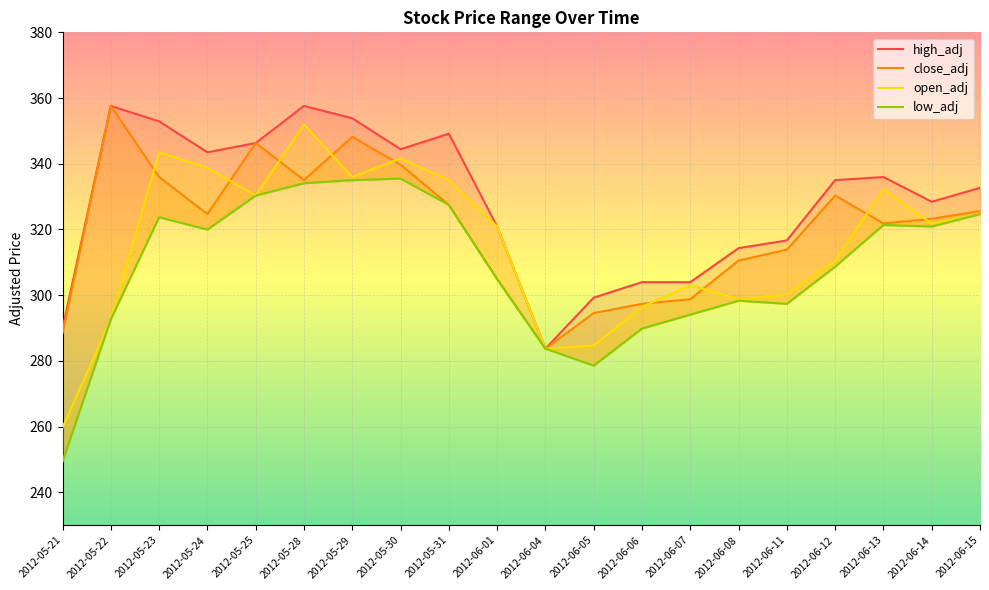

Reading left to right, list all the values displayed in this chart.

high_adj: 2012-05-21=289.8	2012-05-22=357.6	2012-05-23=352.9	2012-05-24=343.5	2012-05-25=346.3	2012-05-28=357.6	2012-05-29=353.8	2012-05-30=344.4	2012-05-31=349.1	2012-06-01=320.9	2012-06-04=283.7	2012-06-05=299.3	2012-06-06=304.0	2012-06-07=304.0	2012-06-08=314.3	2012-06-11=316.7	2012-06-12=335.0	2012-06-13=336.0	2012-06-14=328.4	2012-06-15=332.7
close_adj: 2012-05-21=288.4	2012-05-22=357.6	2012-05-23=336.0	2012-05-24=324.7	2012-05-25=346.3	2012-05-28=335.0	2012-05-29=348.2	2012-05-30=339.7	2012-05-31=327.5	2012-06-01=304.9	2012-06-04=283.7	2012-06-05=294.6	2012-06-06=297.4	2012-06-07=298.8	2012-06-08=310.6	2012-06-11=313.8	2012-06-12=330.3	2012-06-13=321.8	2012-06-14=323.3	2012-06-15=325.6
open_adj: 2012-05-21=259.7	2012-05-22=292.7	2012-05-23=343.5	2012-05-24=338.8	2012-05-25=330.3	2012-05-28=352.0	2012-05-29=336.0	2012-05-30=341.6	2012-05-31=335.0	2012-06-01=320.9	2012-06-04=283.7	2012-06-05=284.7	2012-06-06=296.4	2012-06-07=303.0	2012-06-08=298.8	2012-06-11=300.2	2012-06-12=310.6	2012-06-13=332.2	2012-06-14=321.8	2012-06-15=324.7
low_adj: 2012-05-21=249.4	2012-05-22=292.7	2012-05-23=323.7	2012-05-24=320.0	2012-05-25=330.3	2012-05-28=334.1	2012-05-29=335.0	2012-05-30=335.5	2012-05-31=327.5	2012-06-01=304.9	2012-06-04=283.7	2012-06-05=278.6	2012-06-06=289.8	2012-06-07=294.1	2012-06-08=298.3	2012-06-11=297.4	2012-06-12=308.7	2012-06-13=321.4	2012-06-14=320.9	2012-06-15=324.7